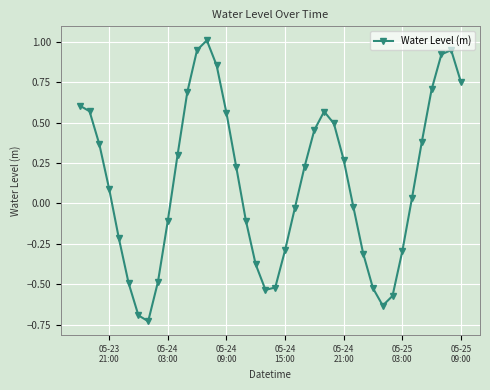

How many interior local valleys (lower than both neighbors) does the data have?

3